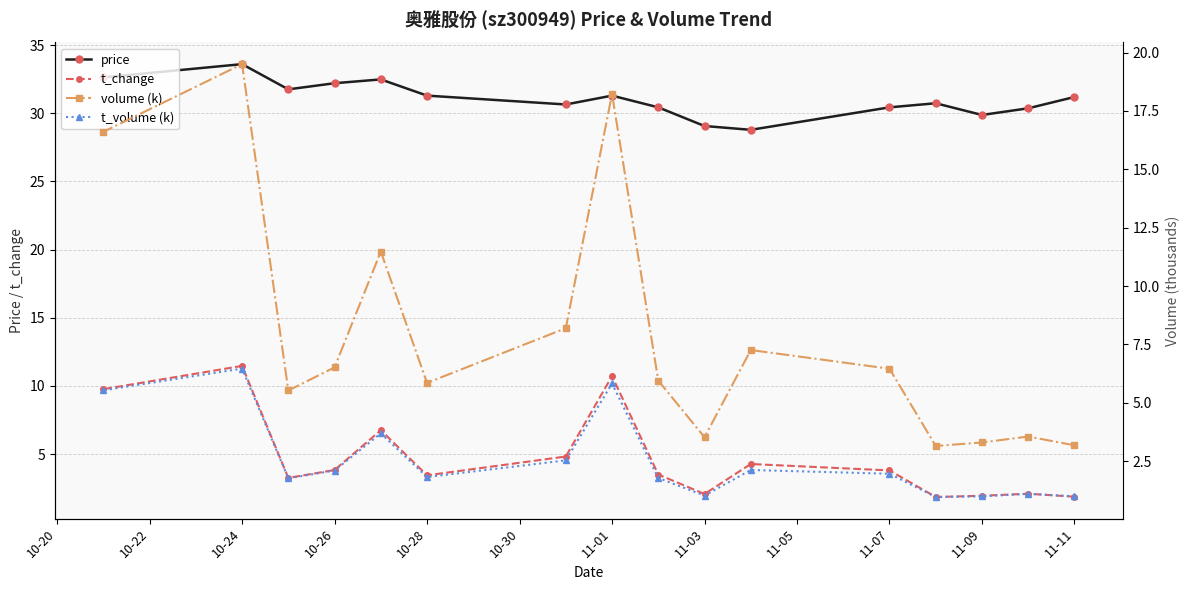

True or false: volume (k) and t_change intersect in this chart.

False